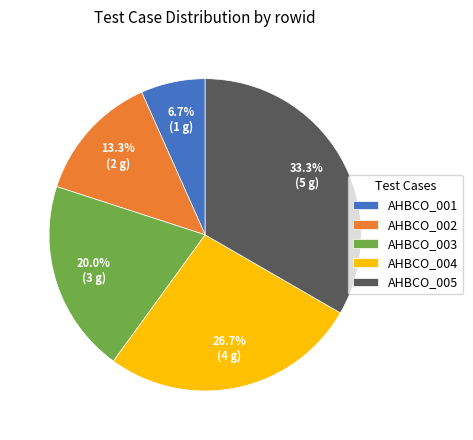

Count the number of slices in the pie.

5